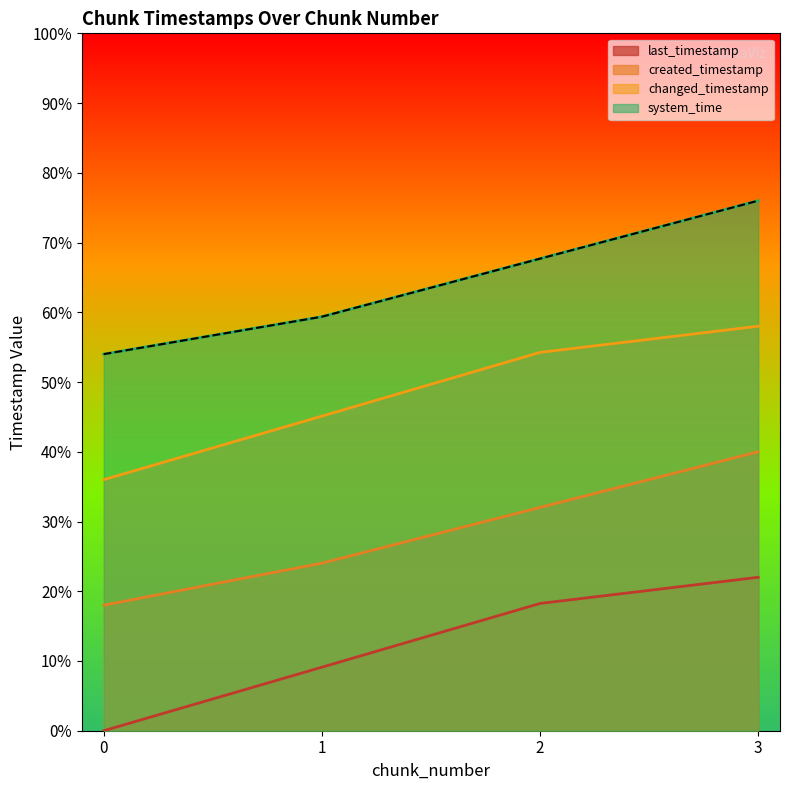

What are all the series names shown in the legend?

last_timestamp, created_timestamp, changed_timestamp, system_time